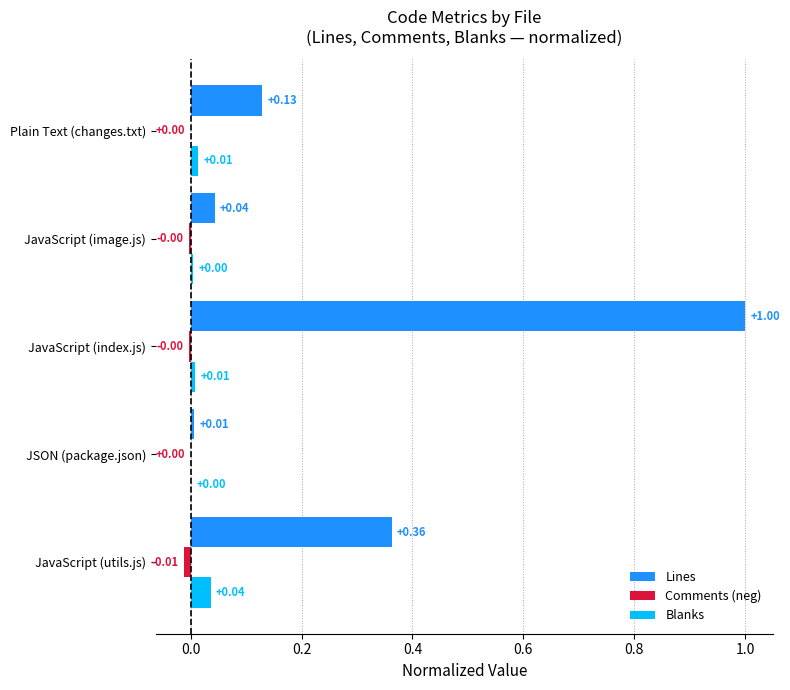

At which category is the sum across all series the highest?

JavaScript (index.js)